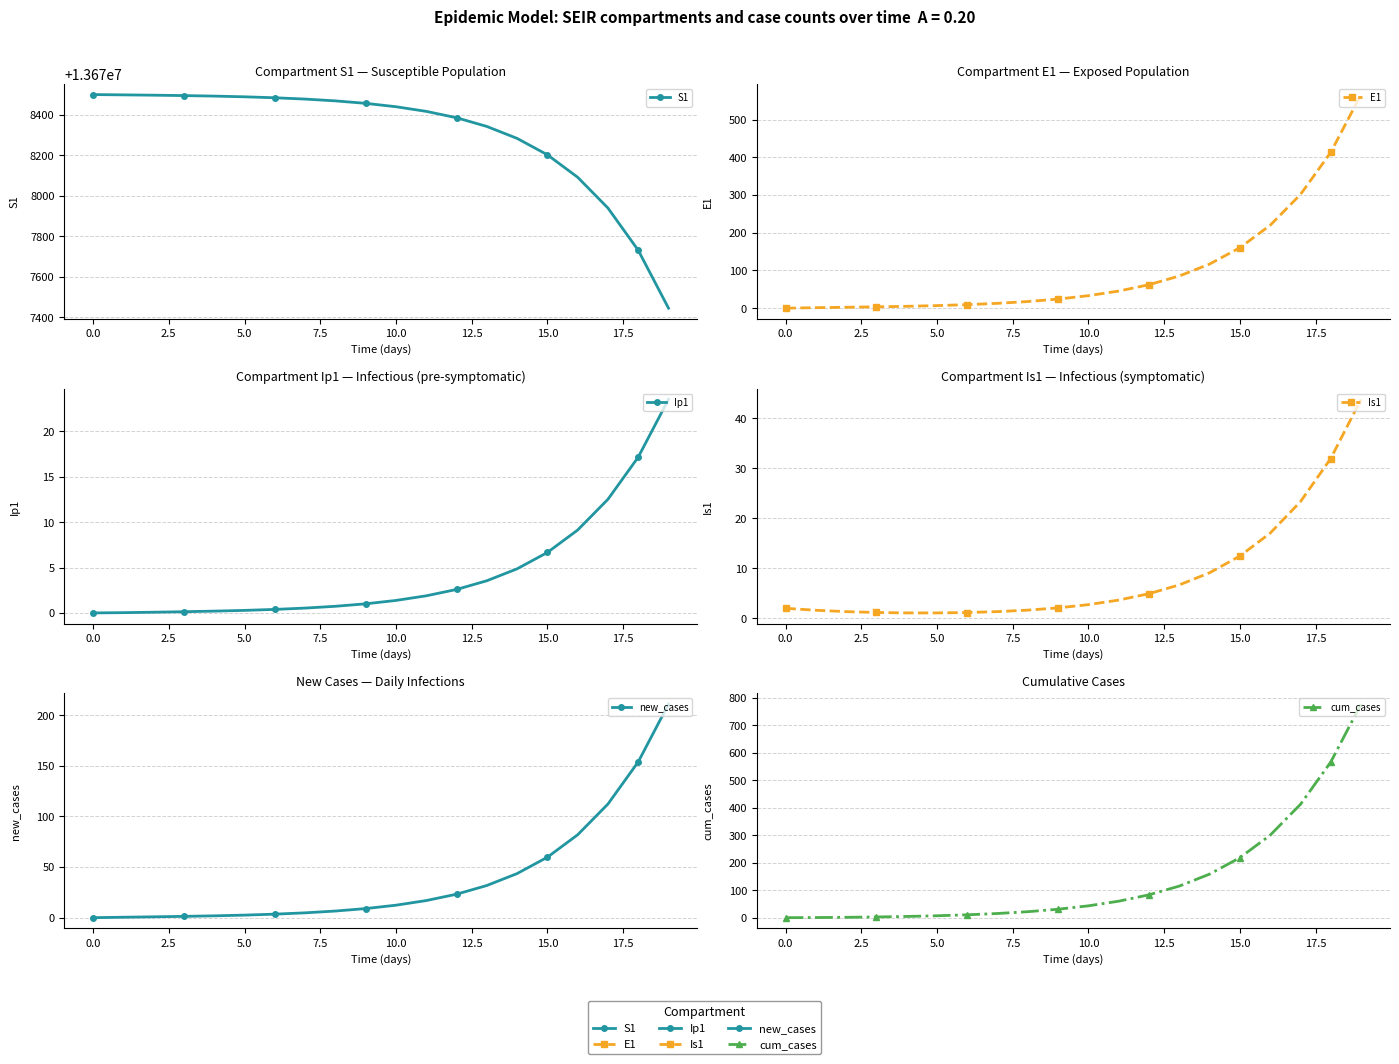

Rank the series by their maximum value, from highest to lowest.

S1, cum_cases, E1, new_cases, Is1, Ip1